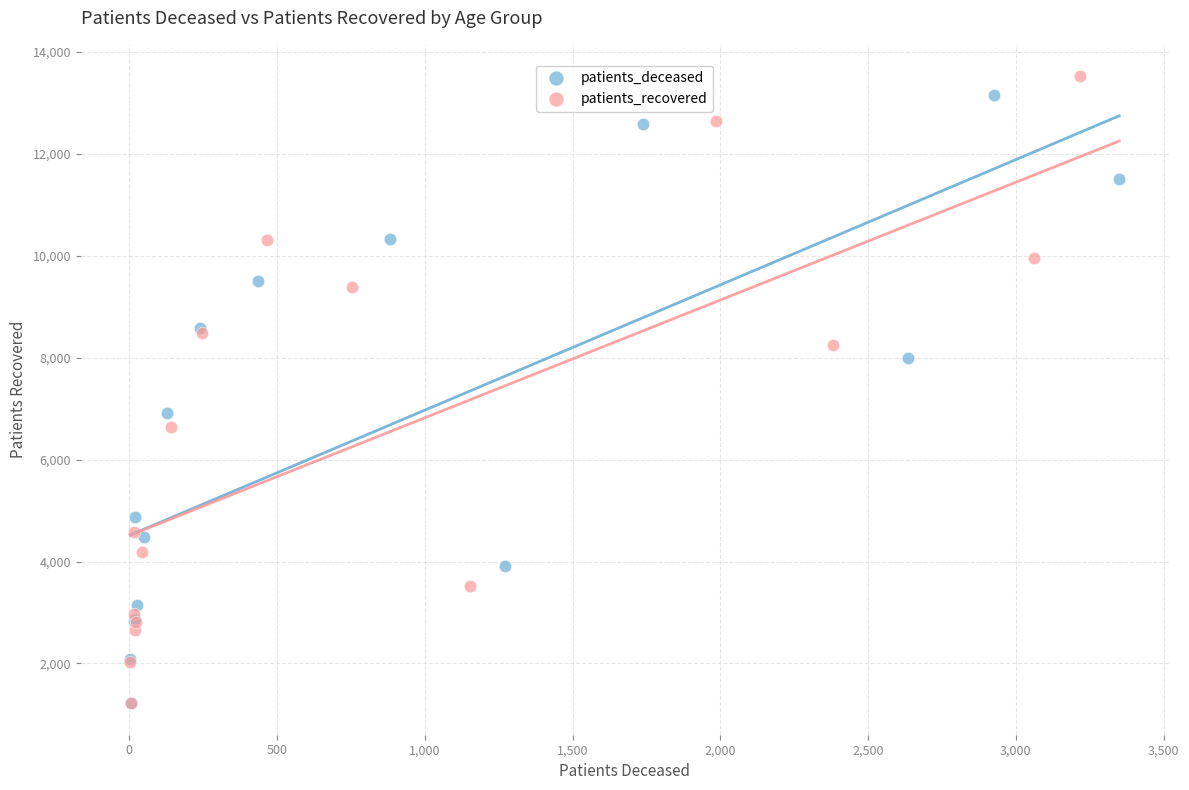

Which series has the largest Y range (max minus min)?

patients_recovered